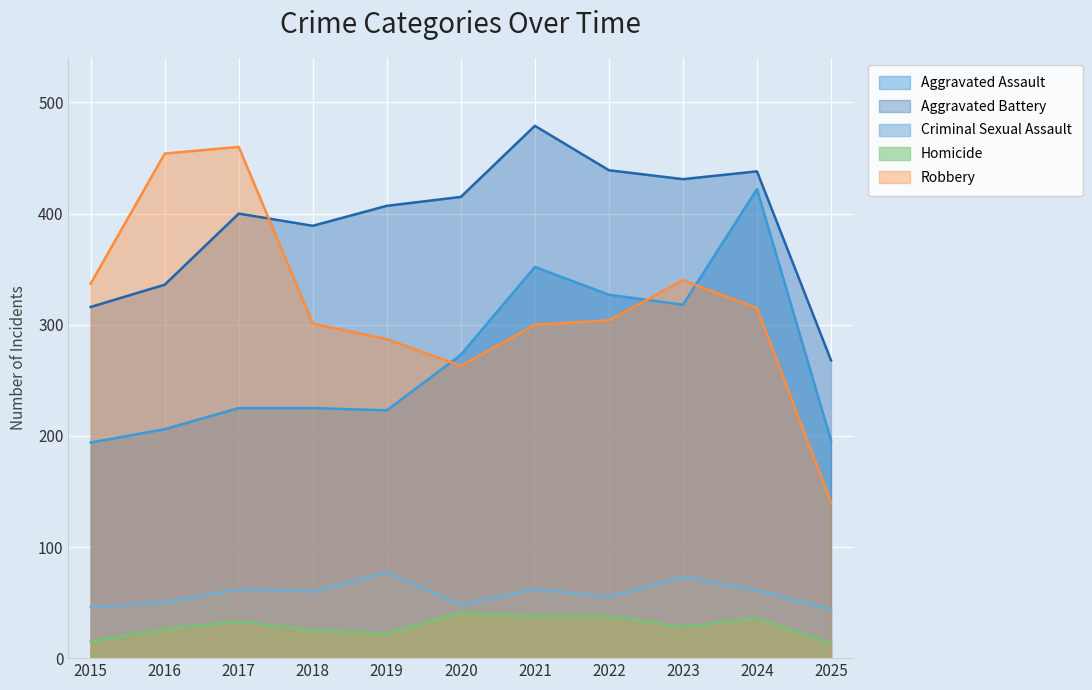

True or false: Aggravated Battery and Aggravated Assault intersect in this chart.

False